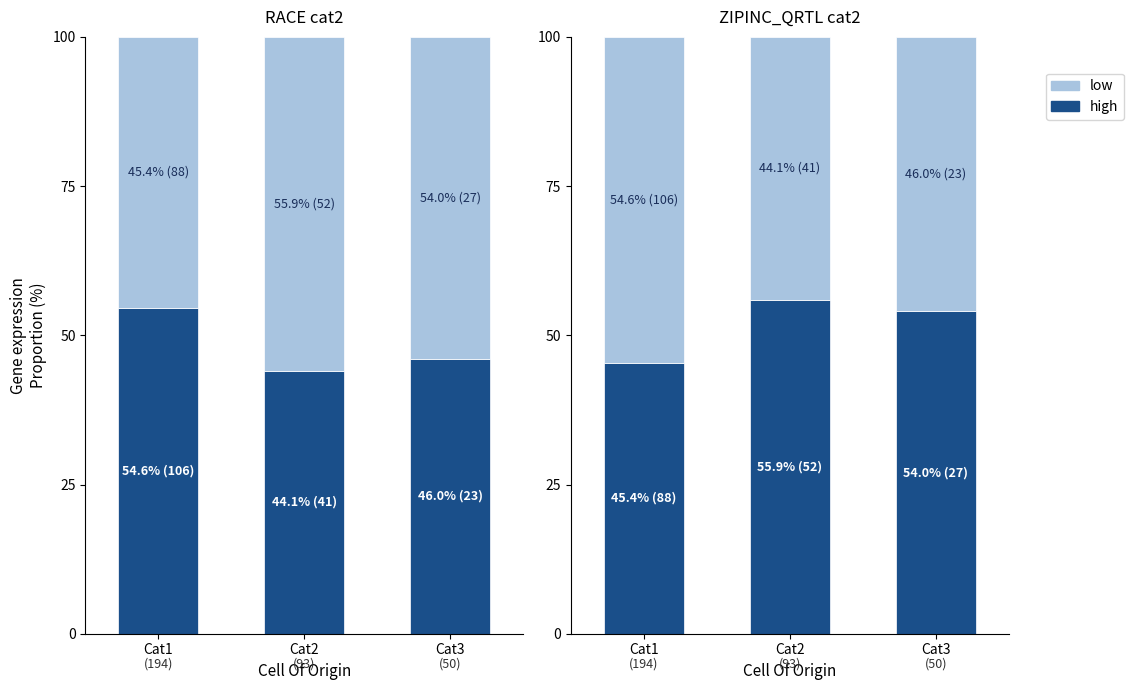

What is the sum of the high values at Cat1 and Cat2?

101.3